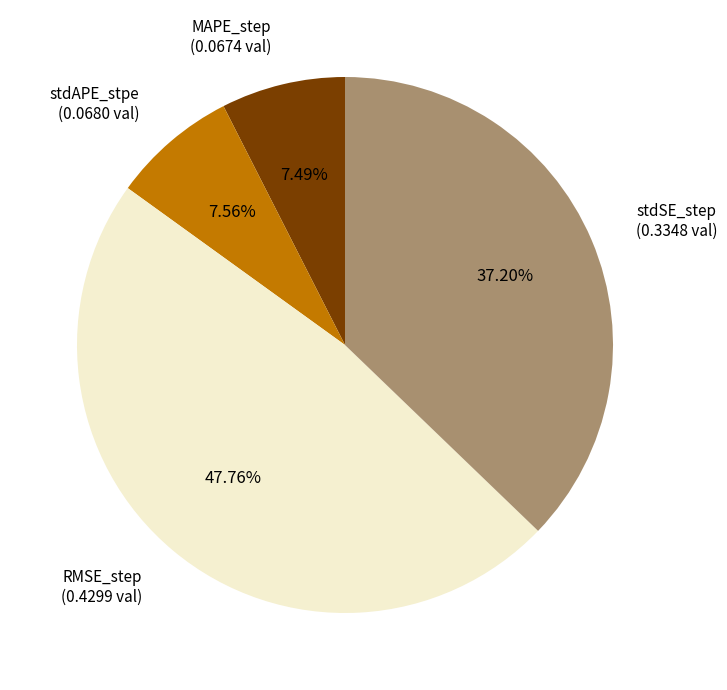

How many slices are in this pie chart?

4